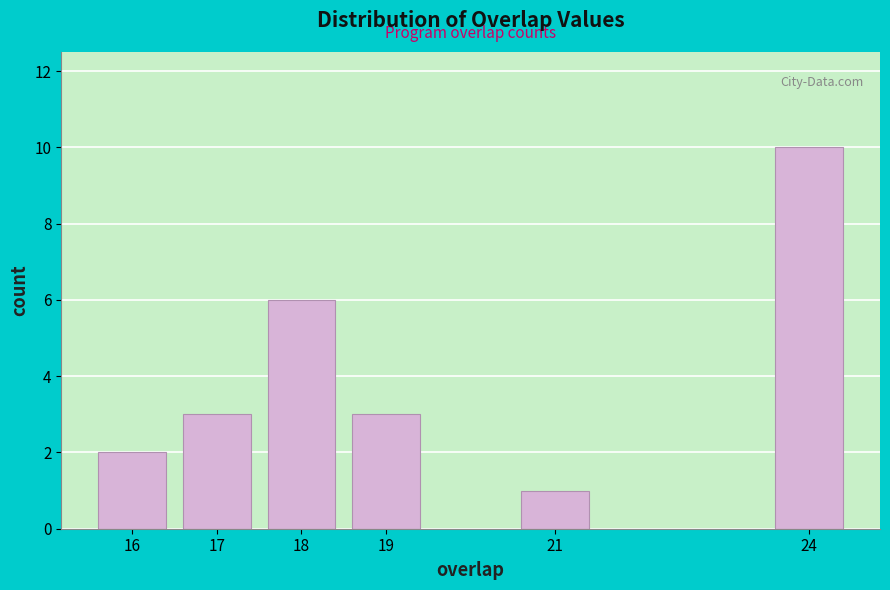

Reading left to right, extract all data points from this chart.

2	3	6	3	1	10